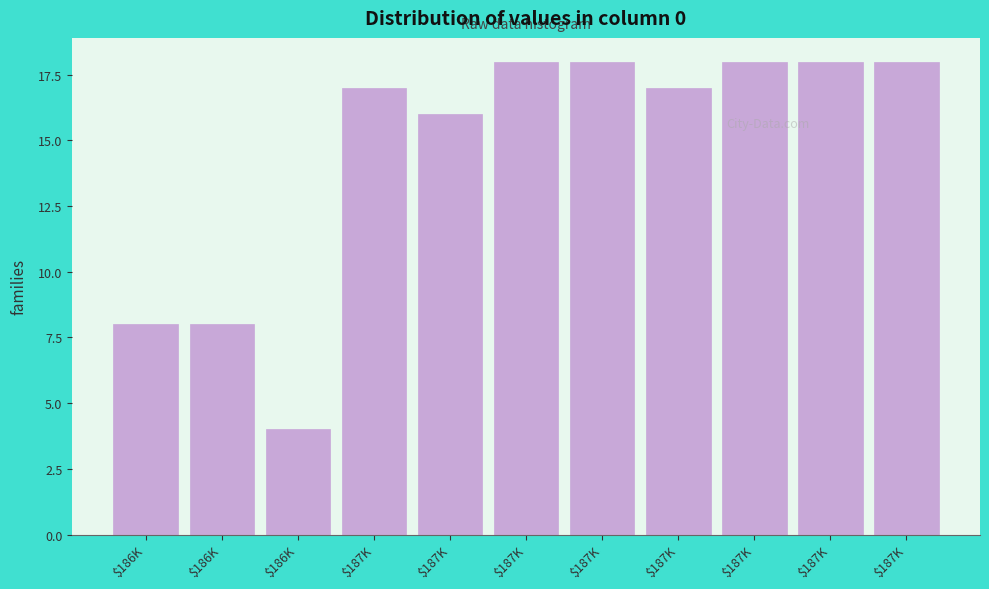

Count the number of categories in the chart.

11